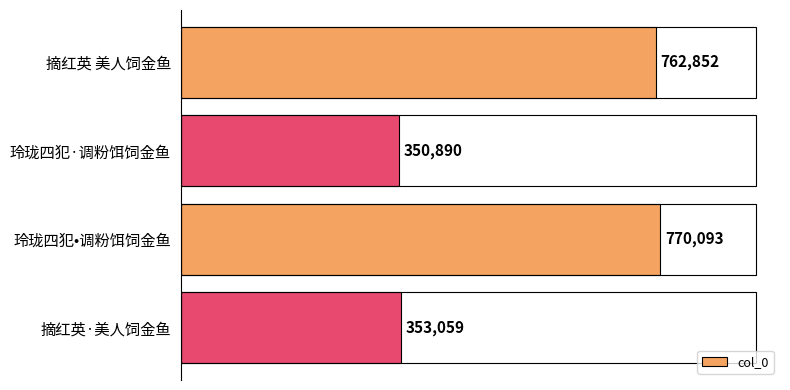

Which label corresponds to the smallest value in the chart?

玲珑四犯·调粉饵饲金鱼